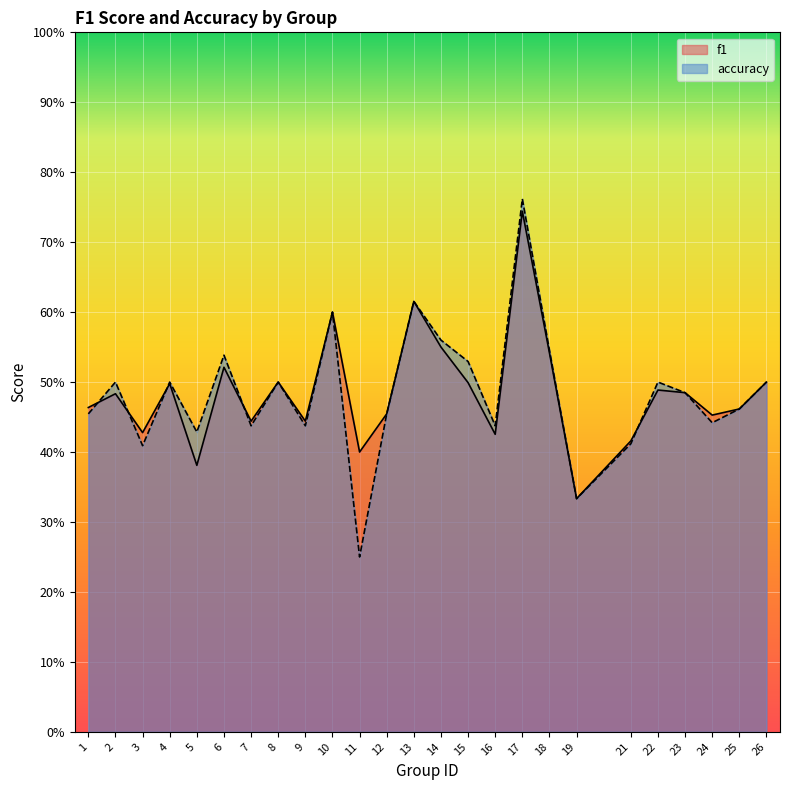

What is the average value of the f1 series?

0.5